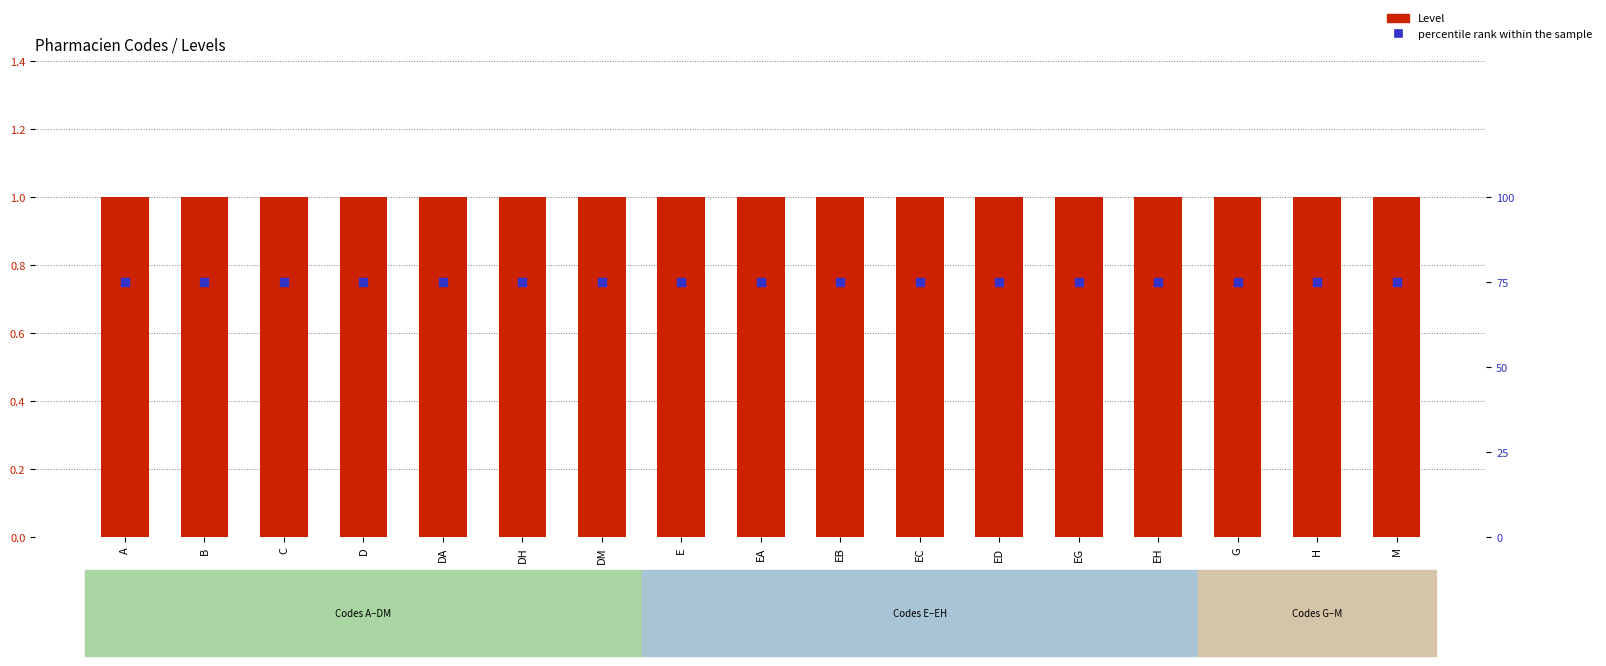

At which category is the sum across all series the highest?

A